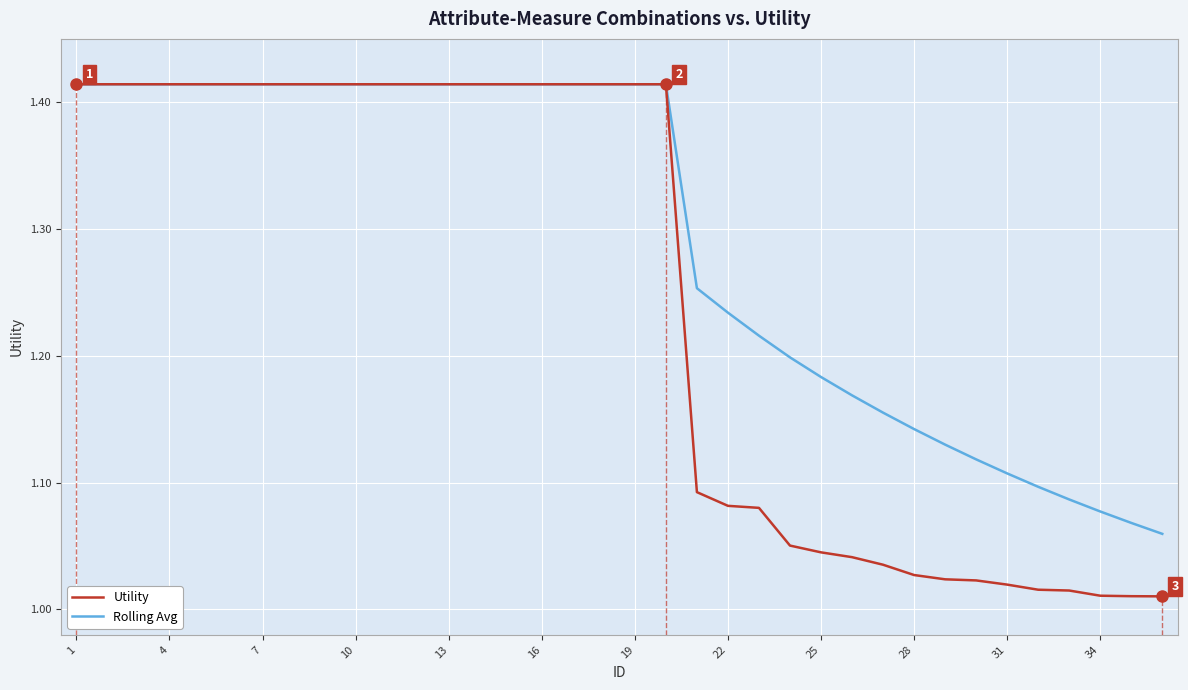

Which series has the largest total across all categories?

Rolling Avg